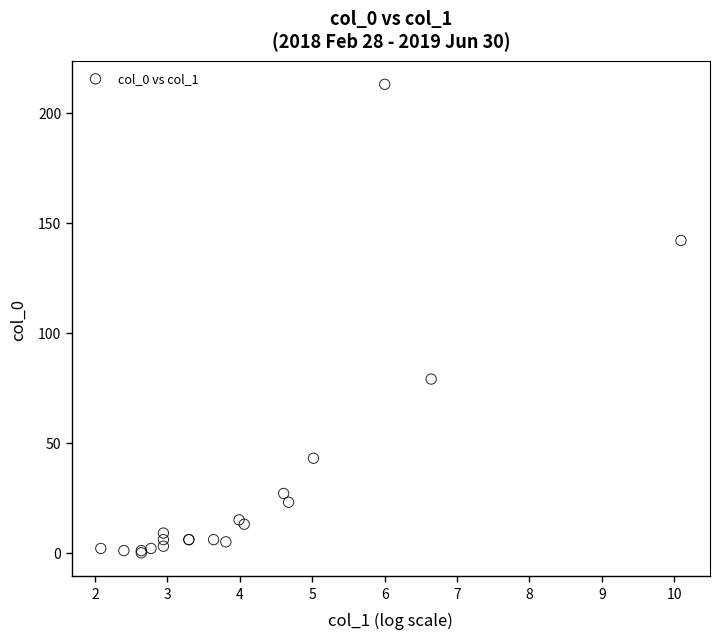

What Y value in the scatter plot is closest to 106?

79